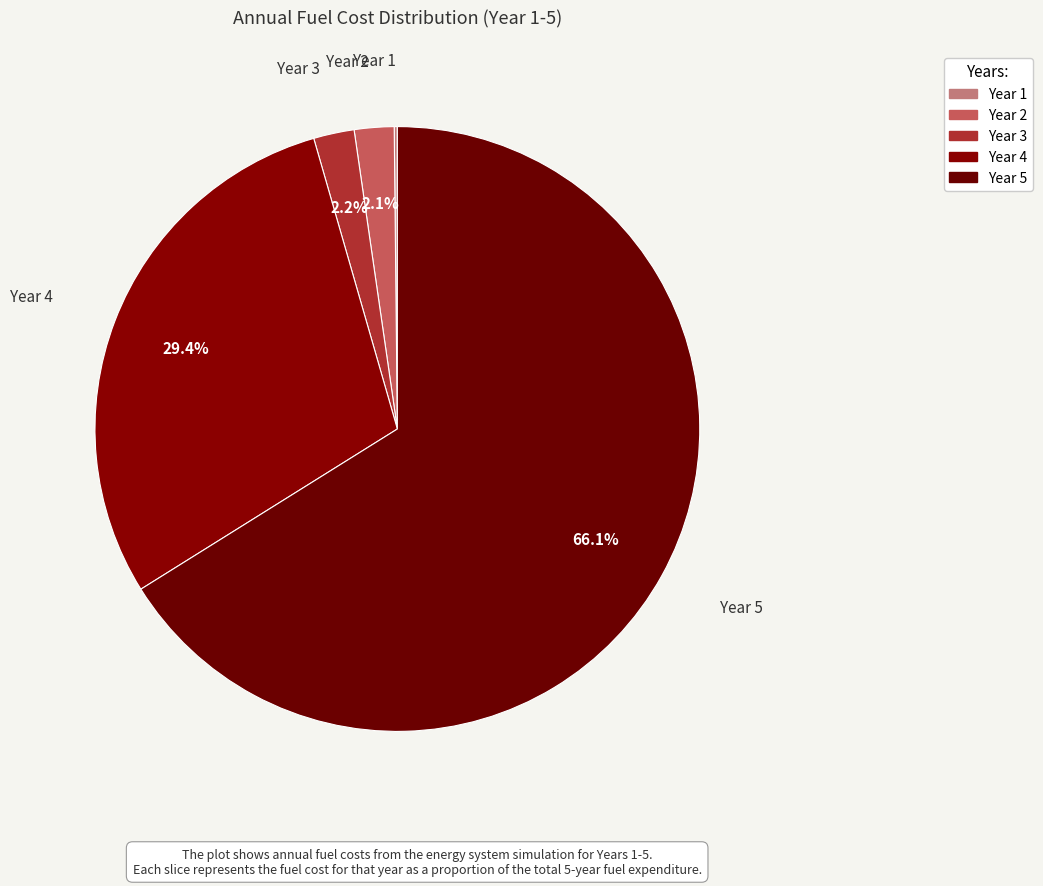

Count the number of slices in the pie.

5